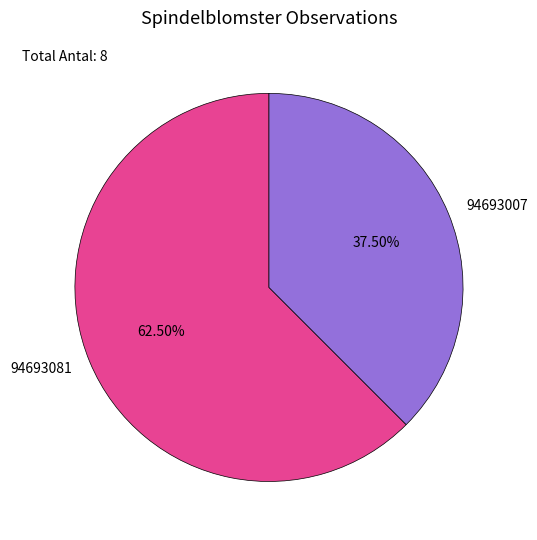

Which slice is the largest?

94693081